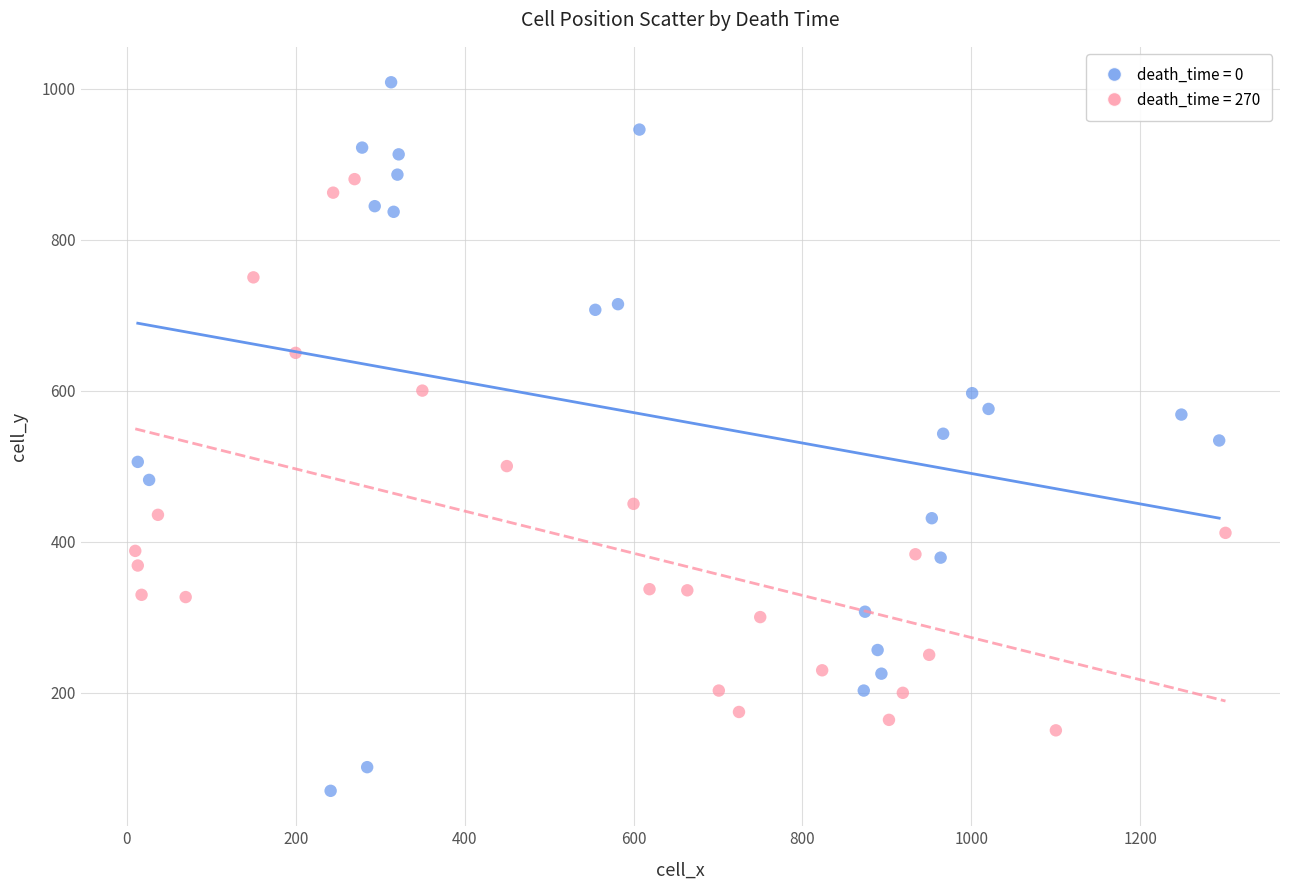

Which series reaches the minimum Y coordinate?

death_time = 0